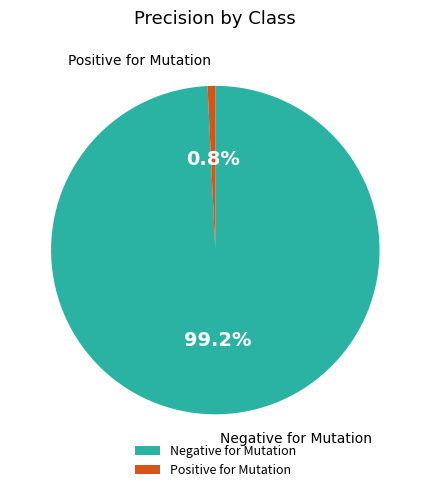

What is the total percentage of Positive for Mutation and Negative for Mutation?

100.0%